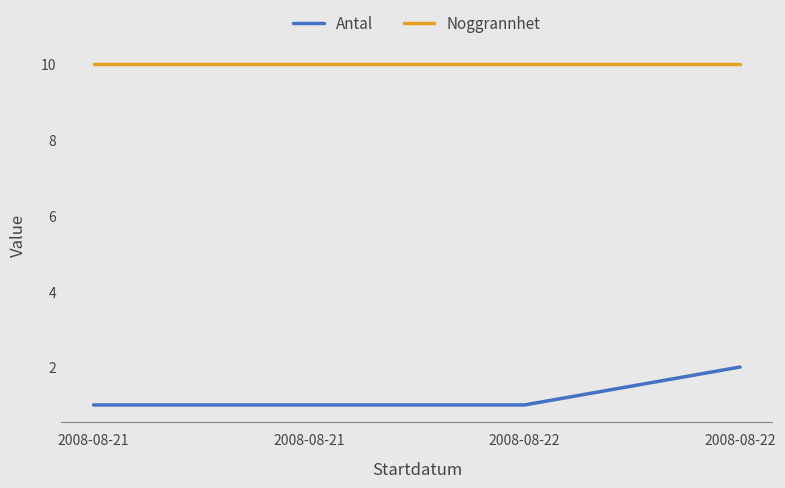

What is the sum of all Noggrannhet values?

40